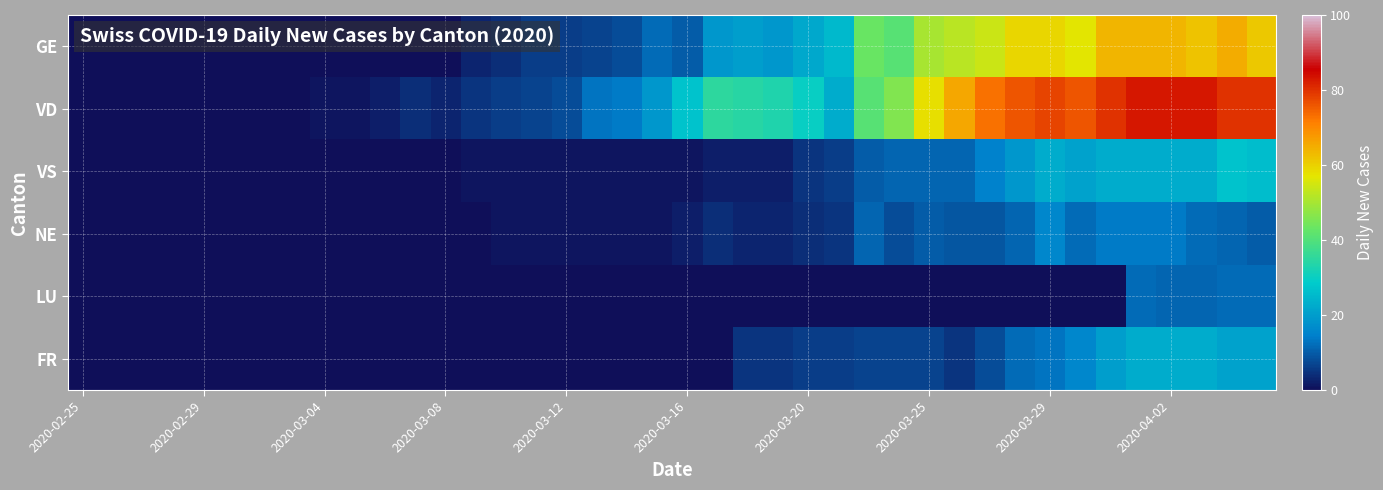

Which label corresponds to the smallest value in the chart?

2020-02-25